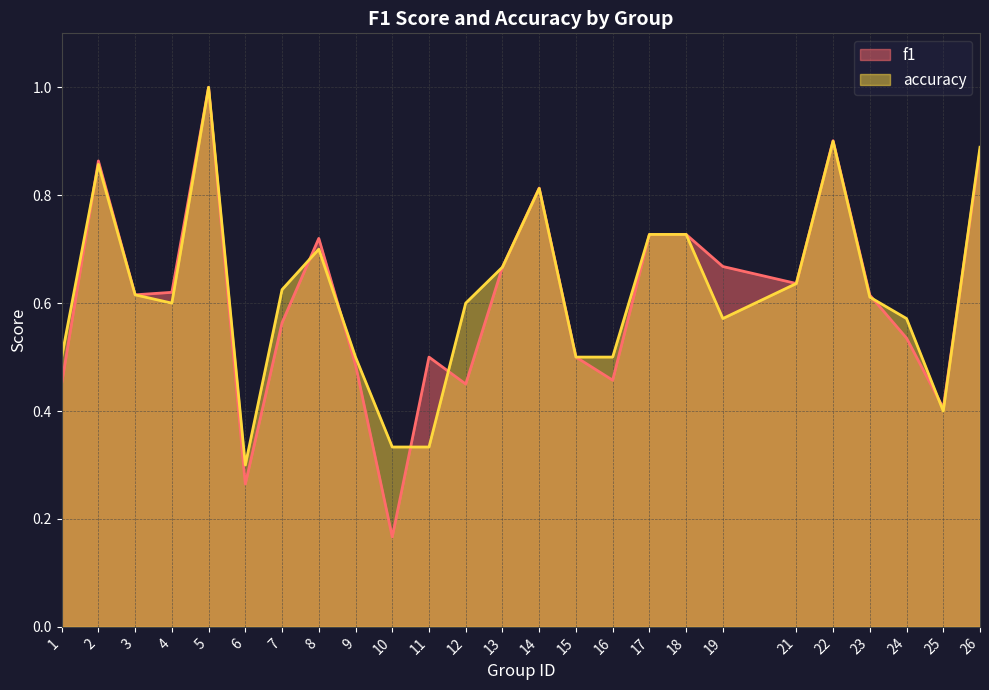

True or false: f1 has more than 2 interior local peaks.

True